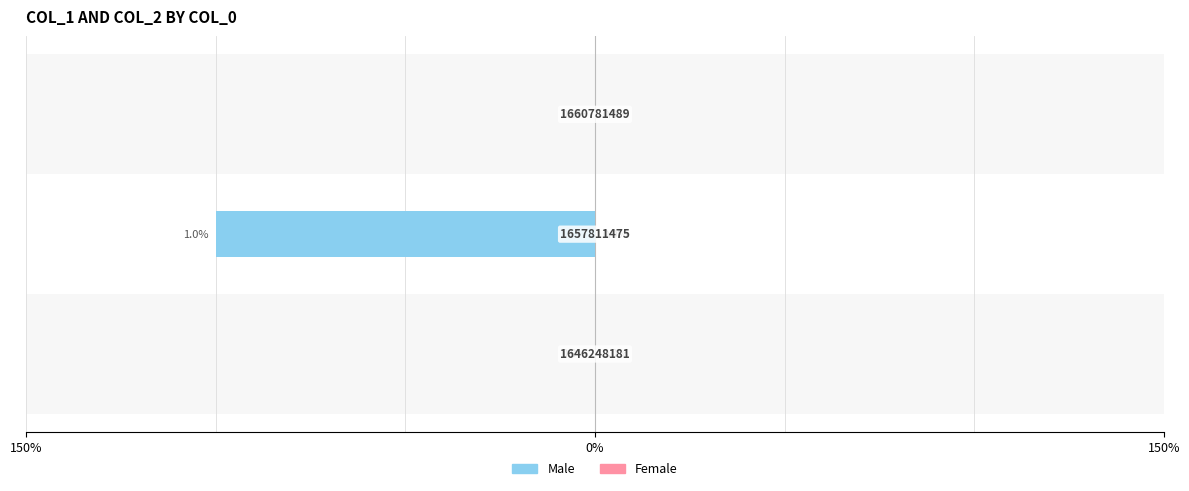

Are the bars horizontal?

Yes